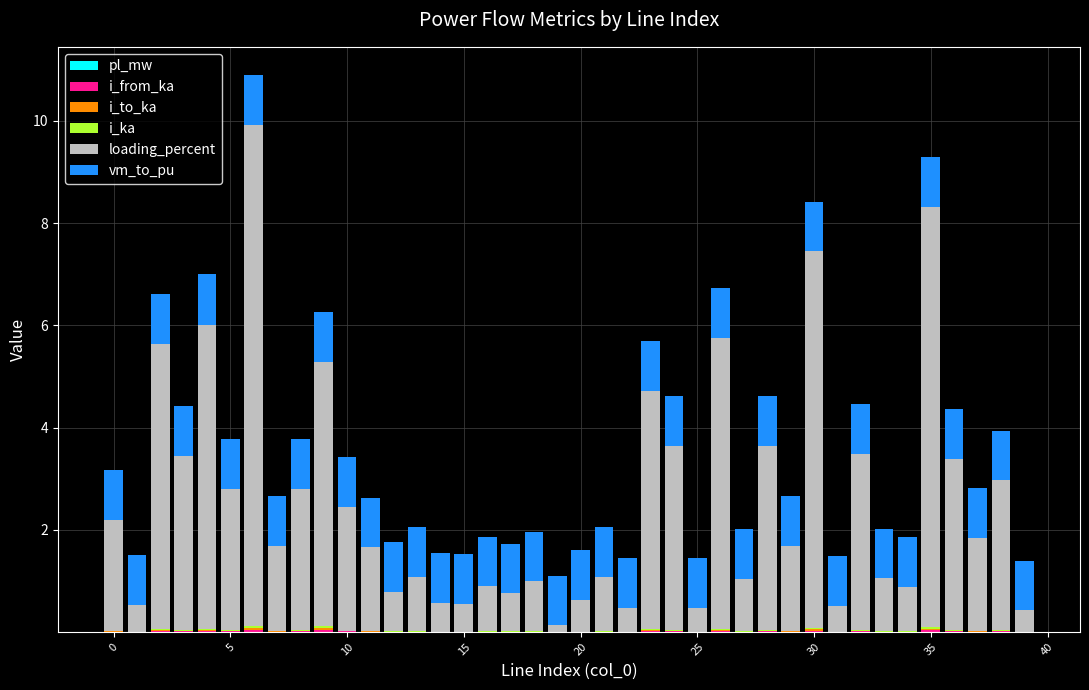

Are the bars grouped side by side (vs. stacked)?

No